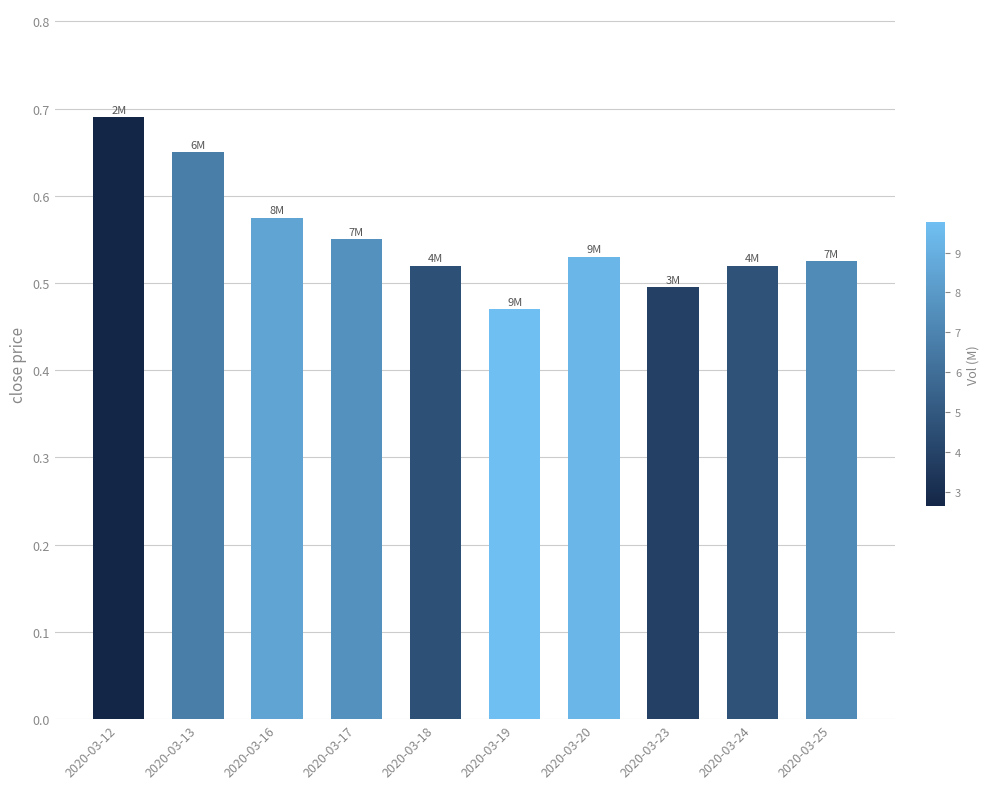

How many data points does each series have?

10